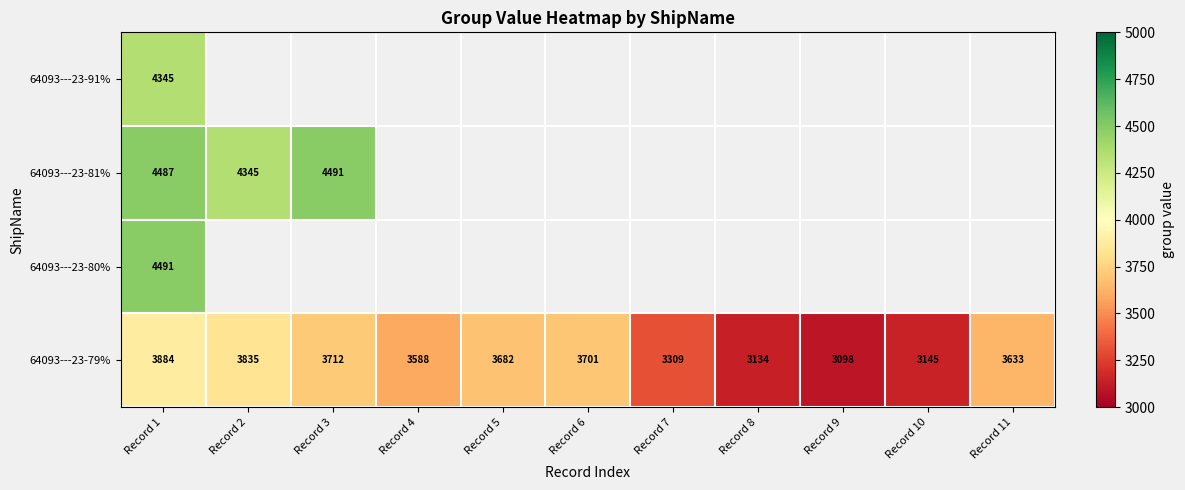

The 64093---23-81% series shows 4491 at Record 3. True or false?

True